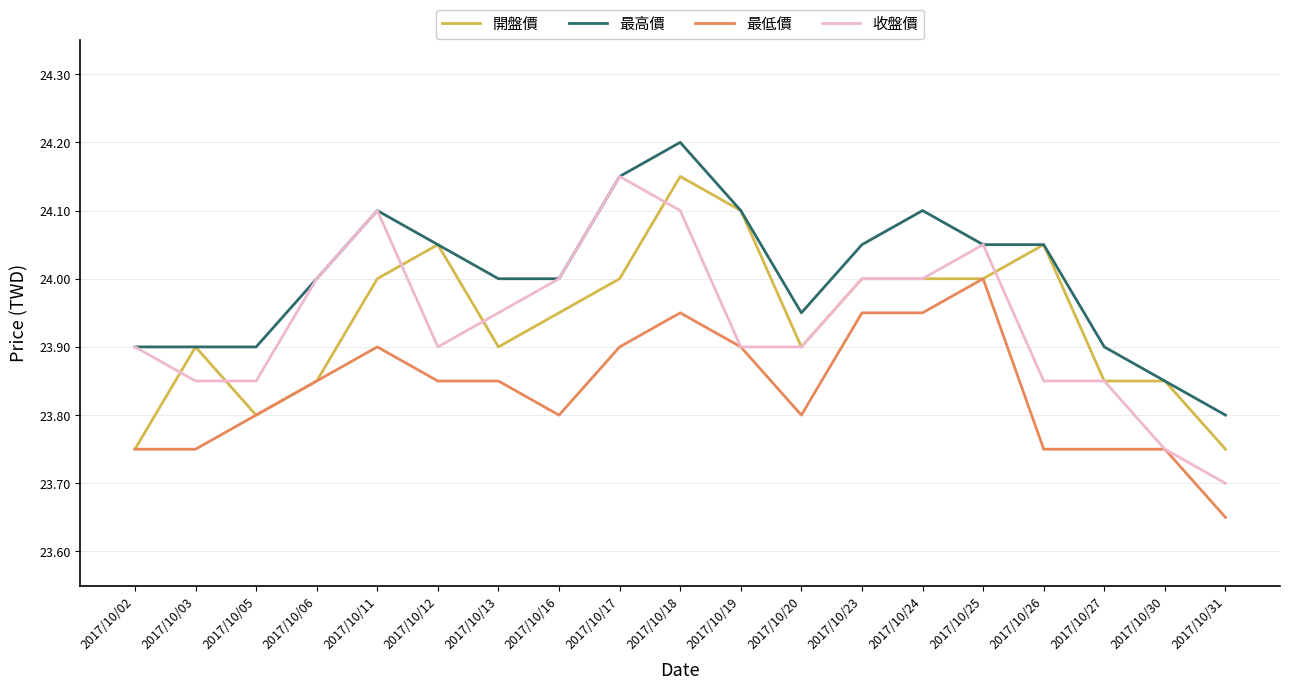

Count the 收盤價 values in the range 23 to 24.

15